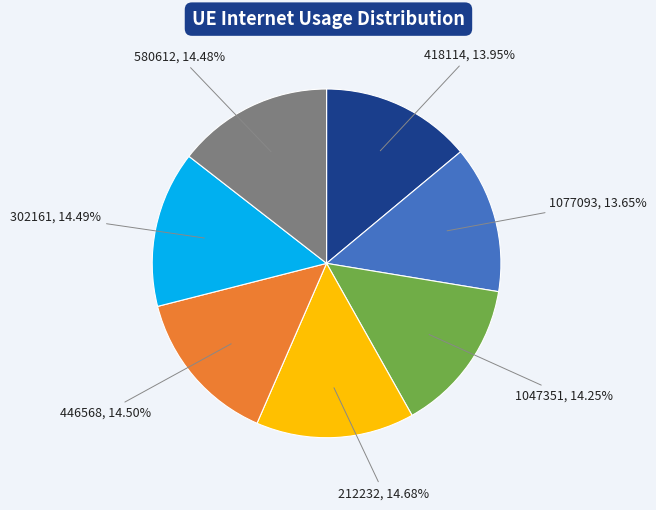

Is 1077093 the majority of the pie?

No